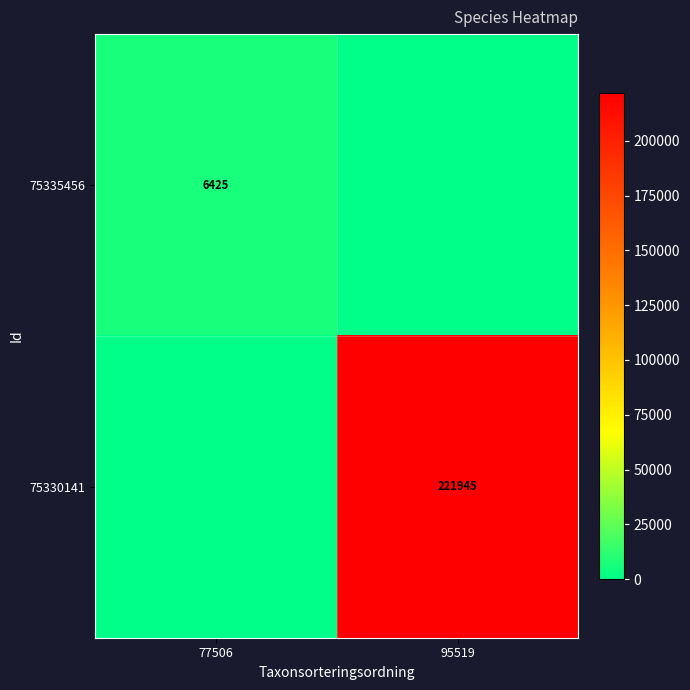

Between 77506 and 95519, which is larger?

77506